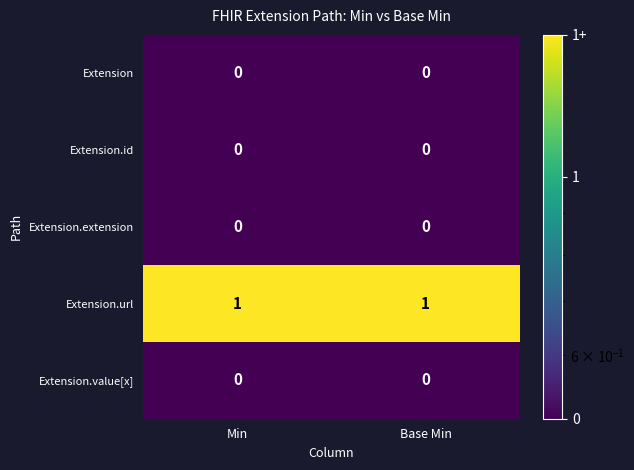

The Extension.value[x] series shows 0 at Base Min. True or false?

True